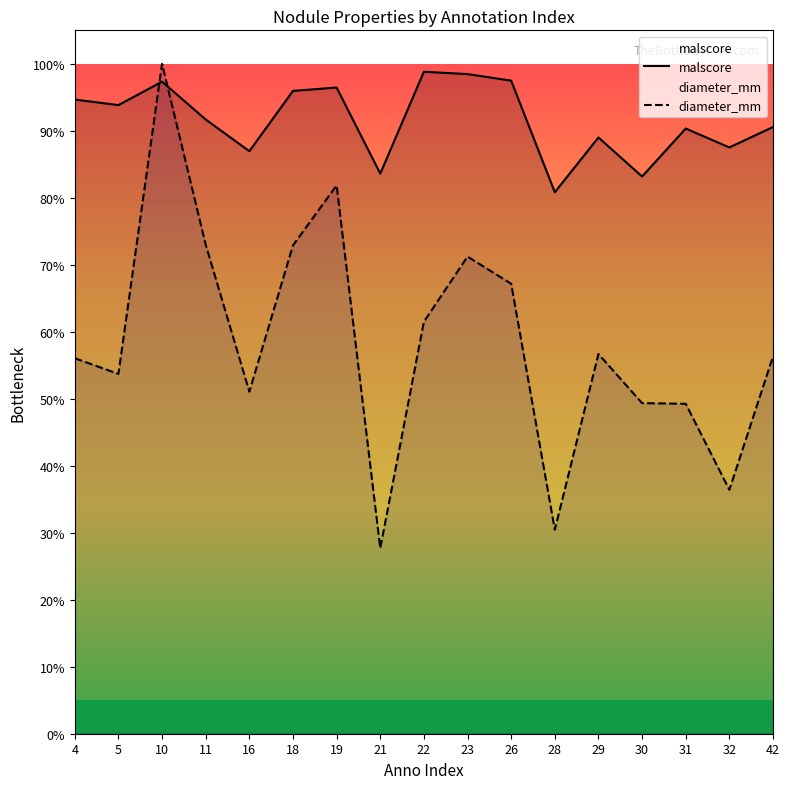

What is the total value across all series at 29?

1.5